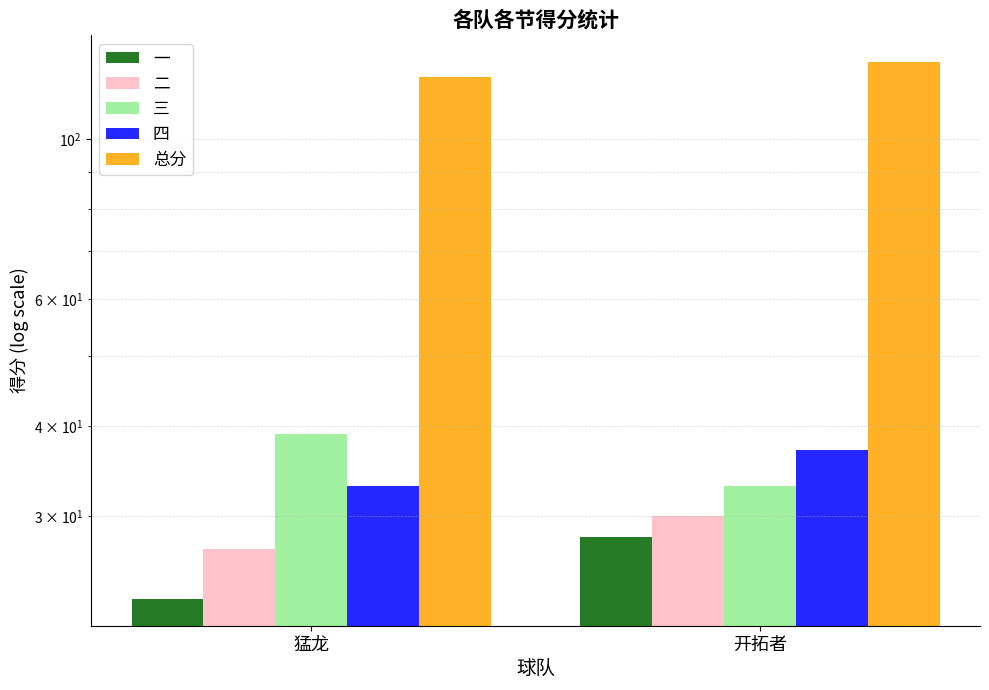

The value of 四 at 猛龙 is 33. True or false?

True